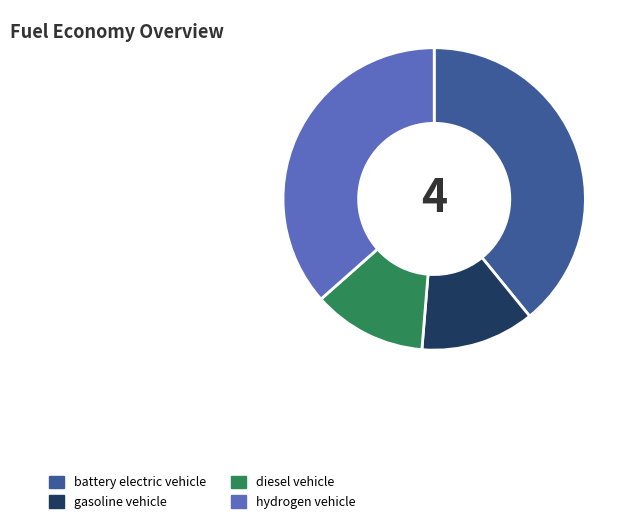

How many segments does this pie chart have?

4